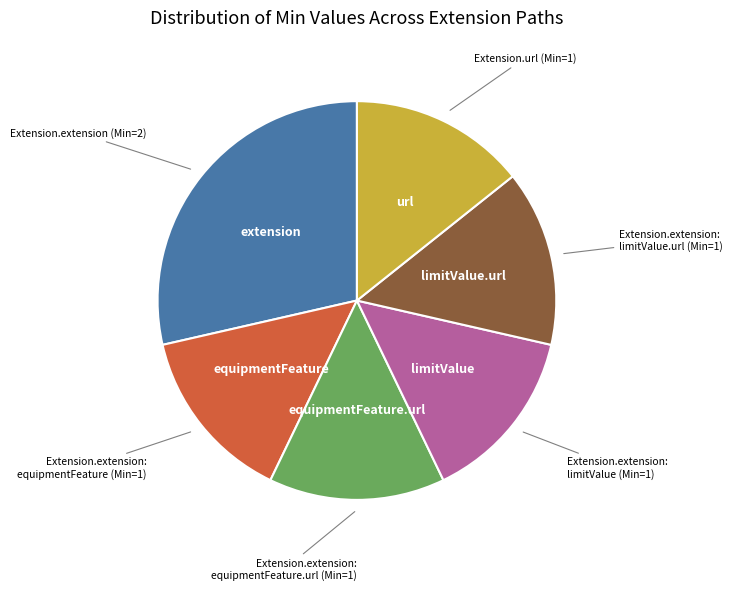

Is there any slice that represents more than half of the pie?

No